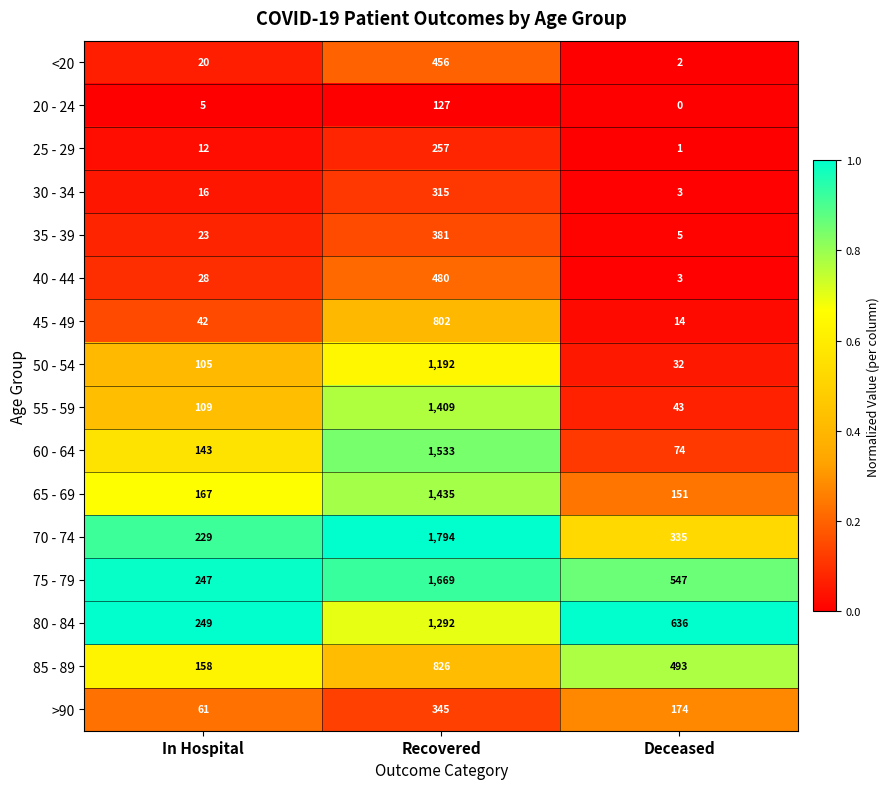

What is the greatest value displayed?

1794